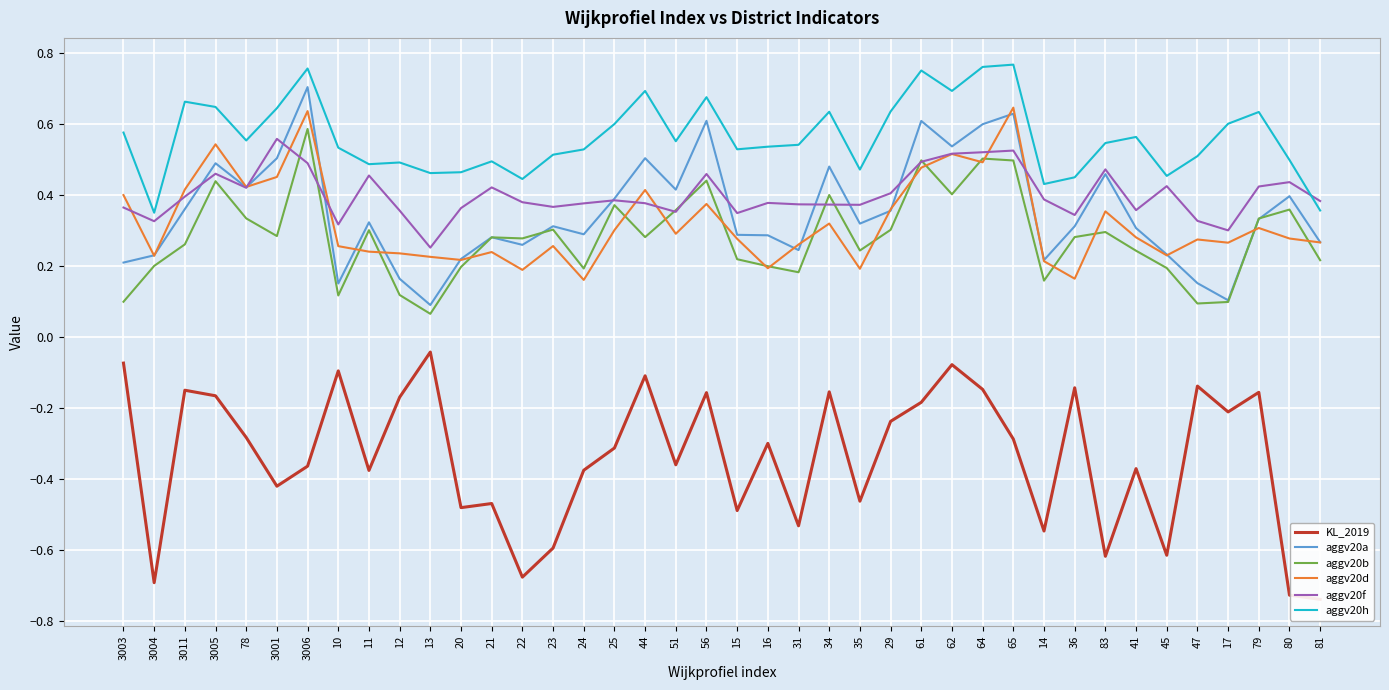

What is the sum of the KL_2019 values at 61 and 81?

-0.9